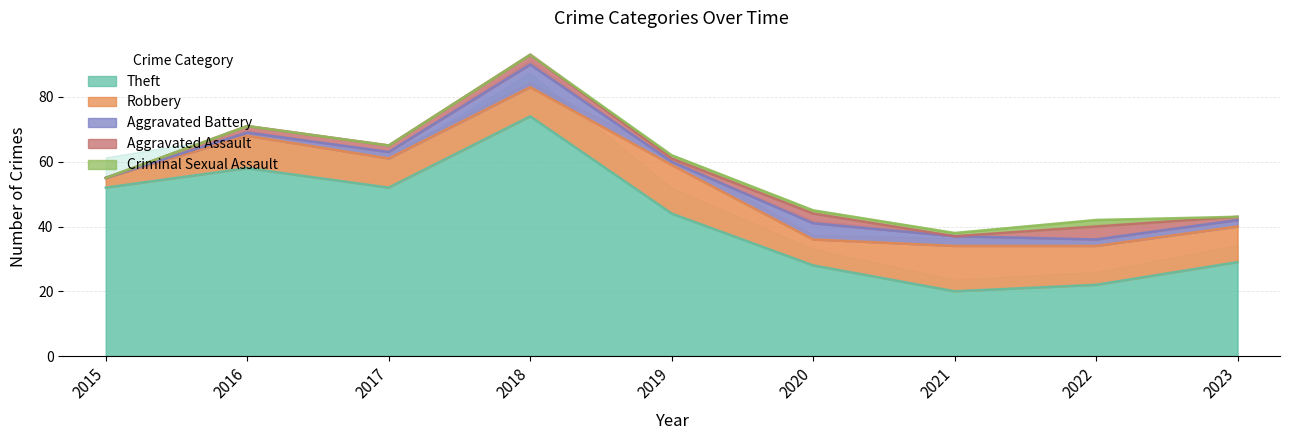

What is the difference between the highest and lowest values at 2017?

52